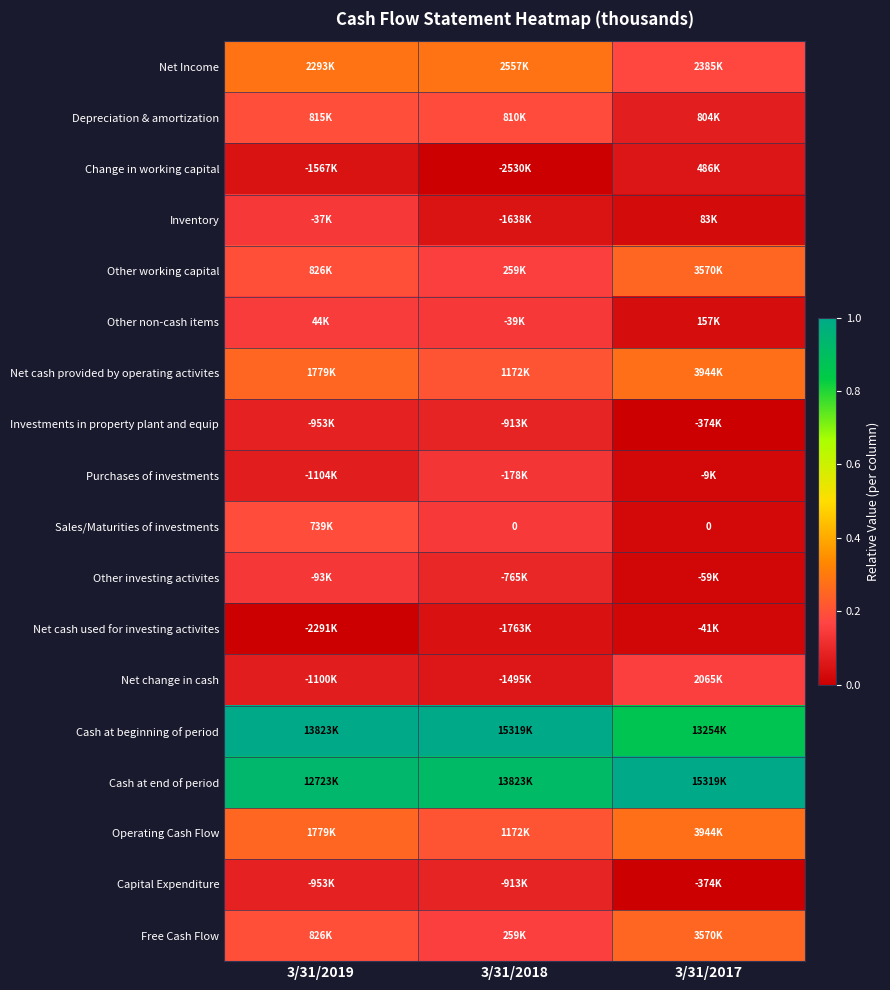

True or false: Purchases of investments has a value of 0.1 at 3/31/2018.

True